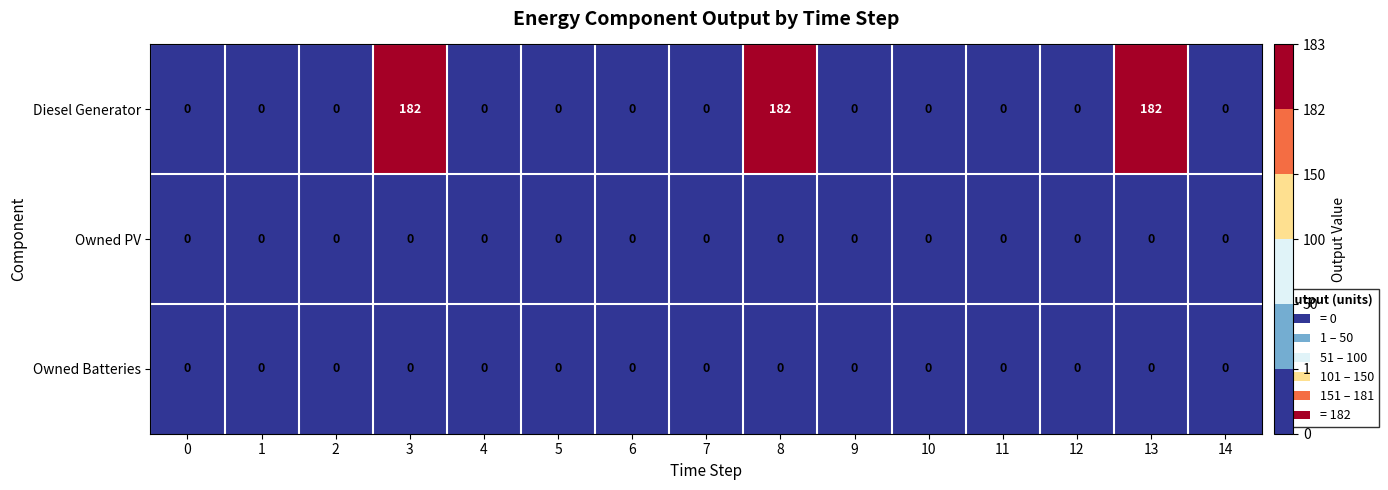

The Owned PV series shows 0 at 9. True or false?

True